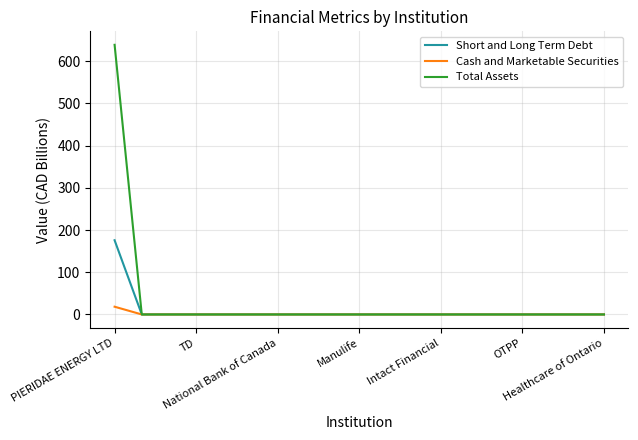

Which series has the largest total across all categories?

Total Assets